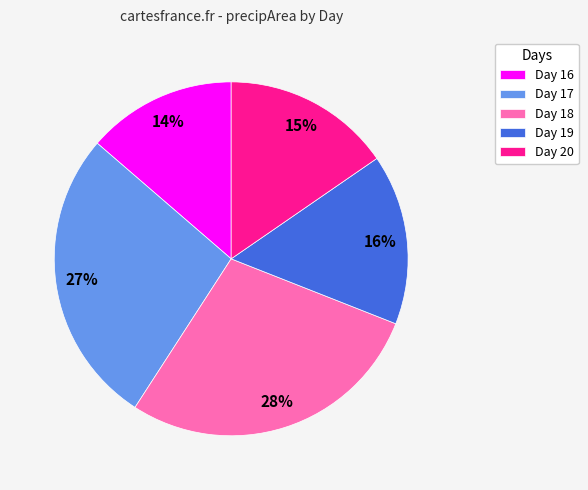

What percentage is the Day 18 slice, to the nearest percent?

28%